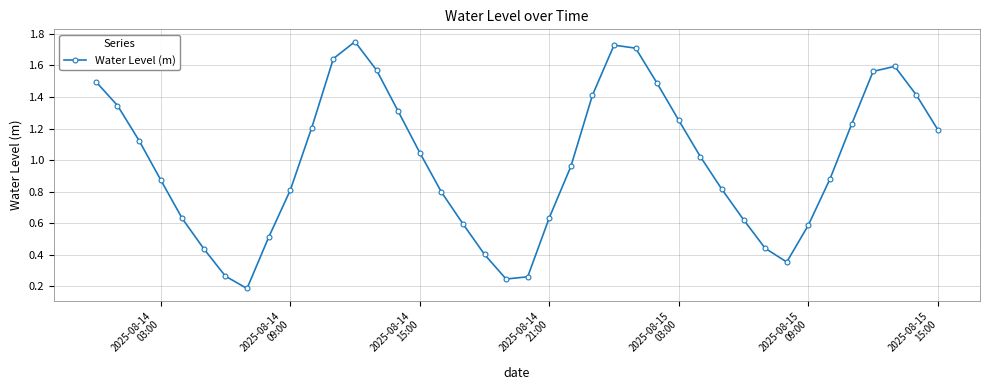

True or false: the data has more than 0 interior local peaks.

True